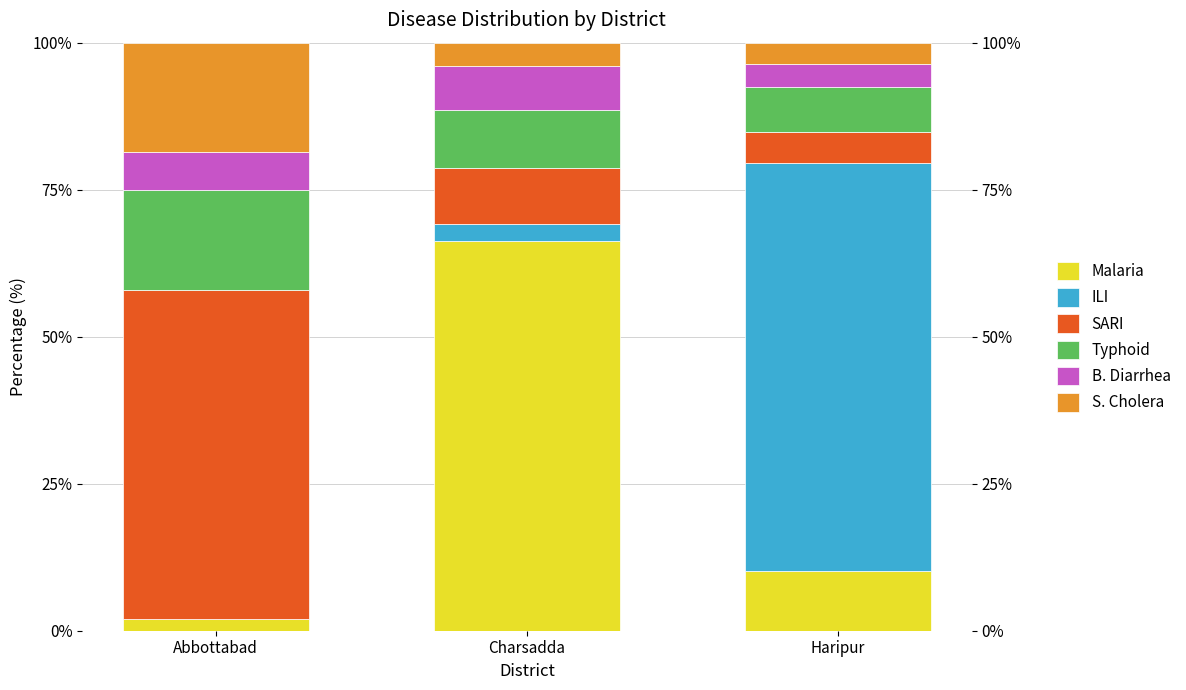

What position from the right is Charsadda?

2